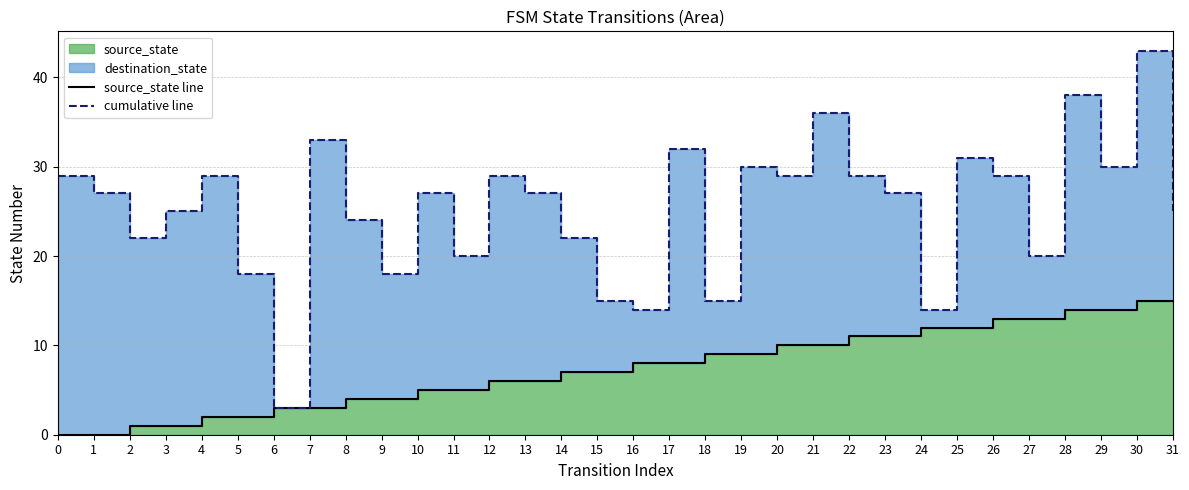

Which series has the largest total across all categories?

cumulative line